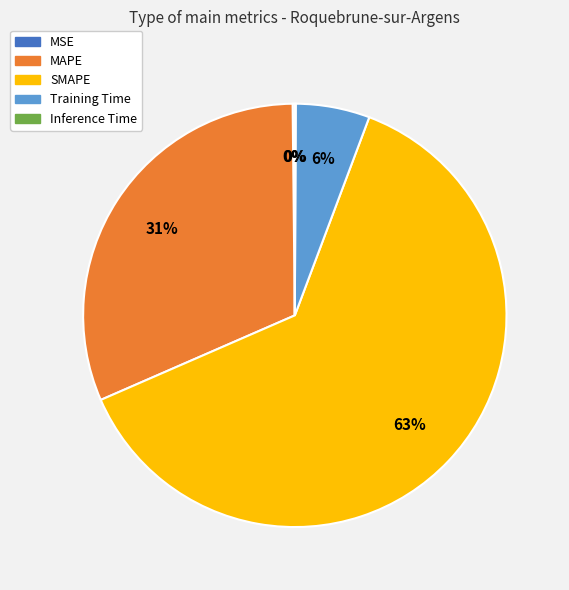

Approximately how many times larger is the value at MAPE compared to SMAPE?

0.5